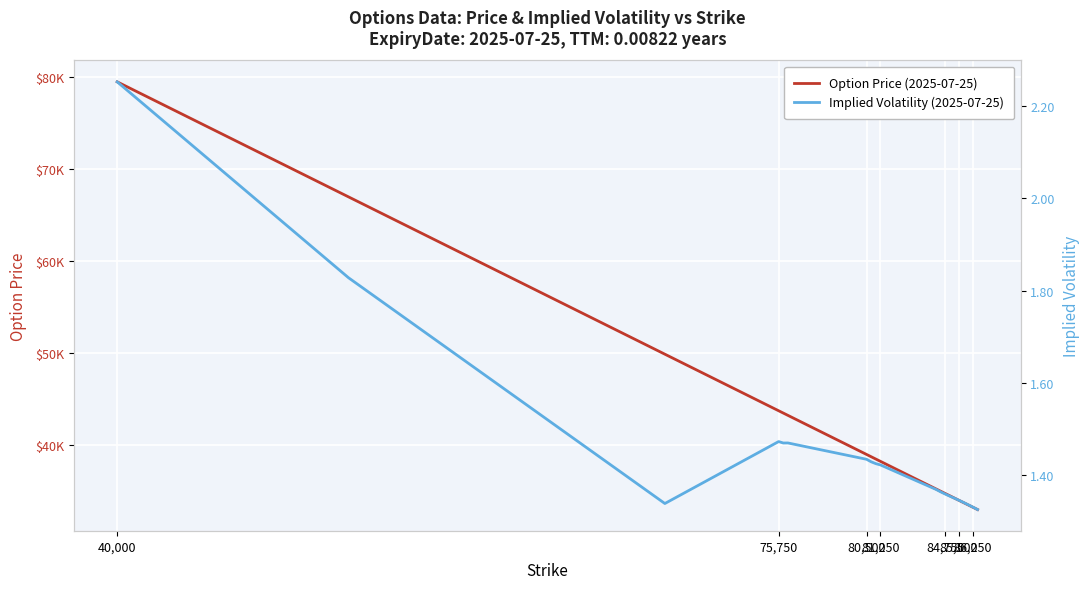

At how many categories does at least one series exceed 9214?

20